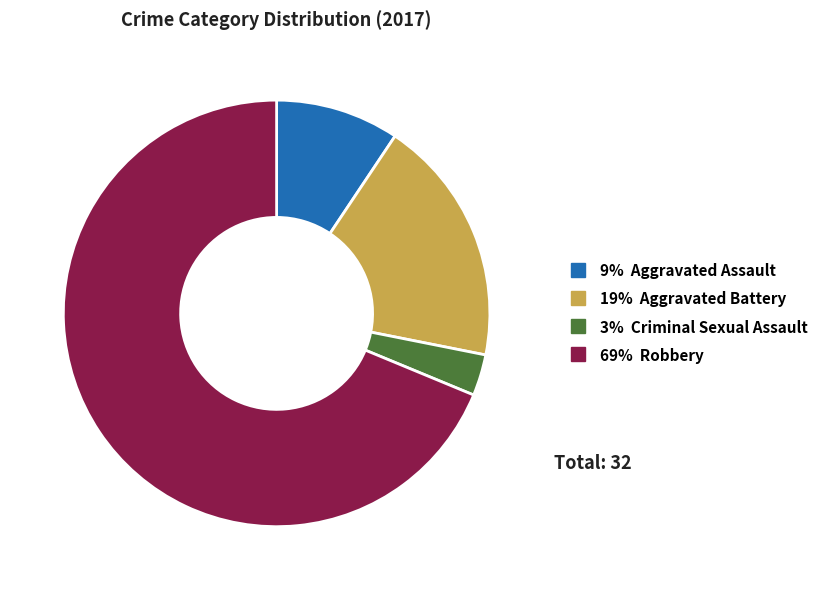

Does any single category account for the majority?

Yes